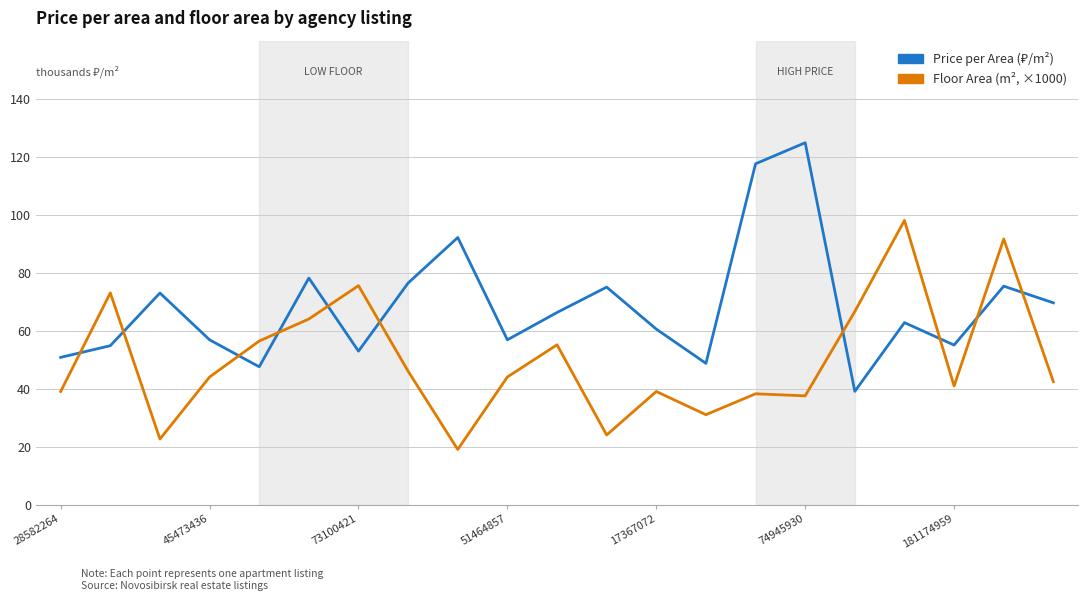

List the series in order of their peak value, lowest first.

Floor Area (m², ×1000), Price per Area (₽/m²)